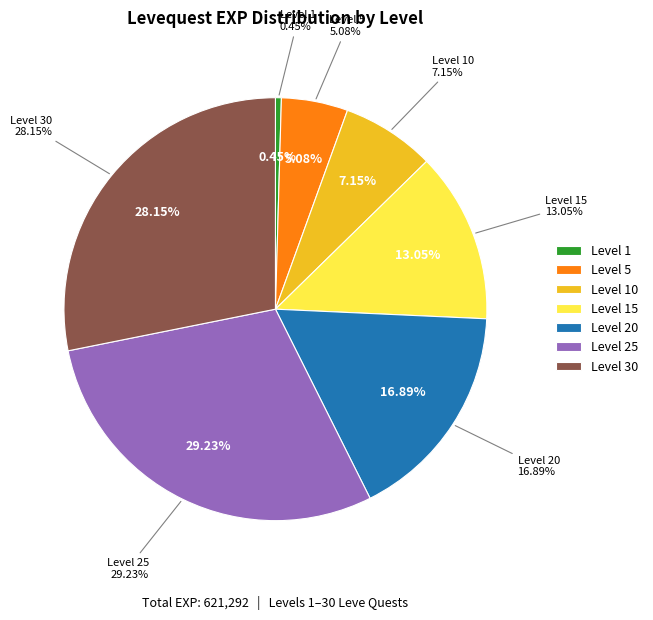

True or false: Fire and Hide accounts for 11% of the total.

False